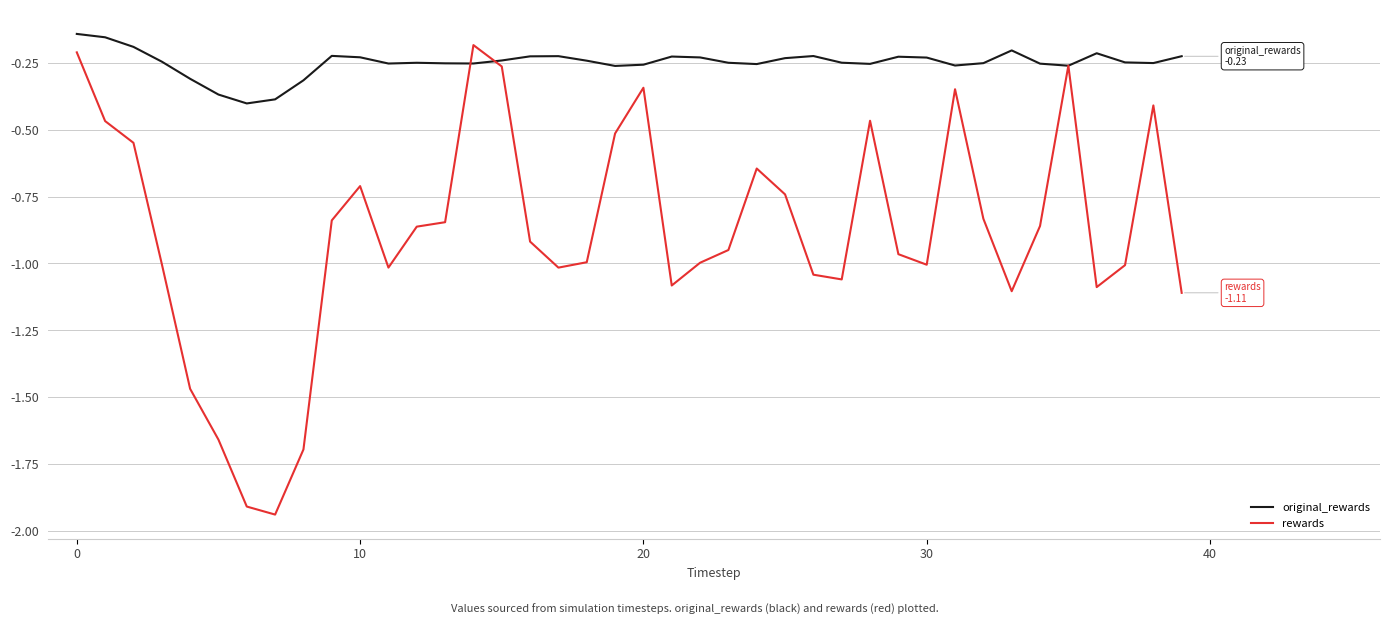

Count the number of categories in the chart.

40